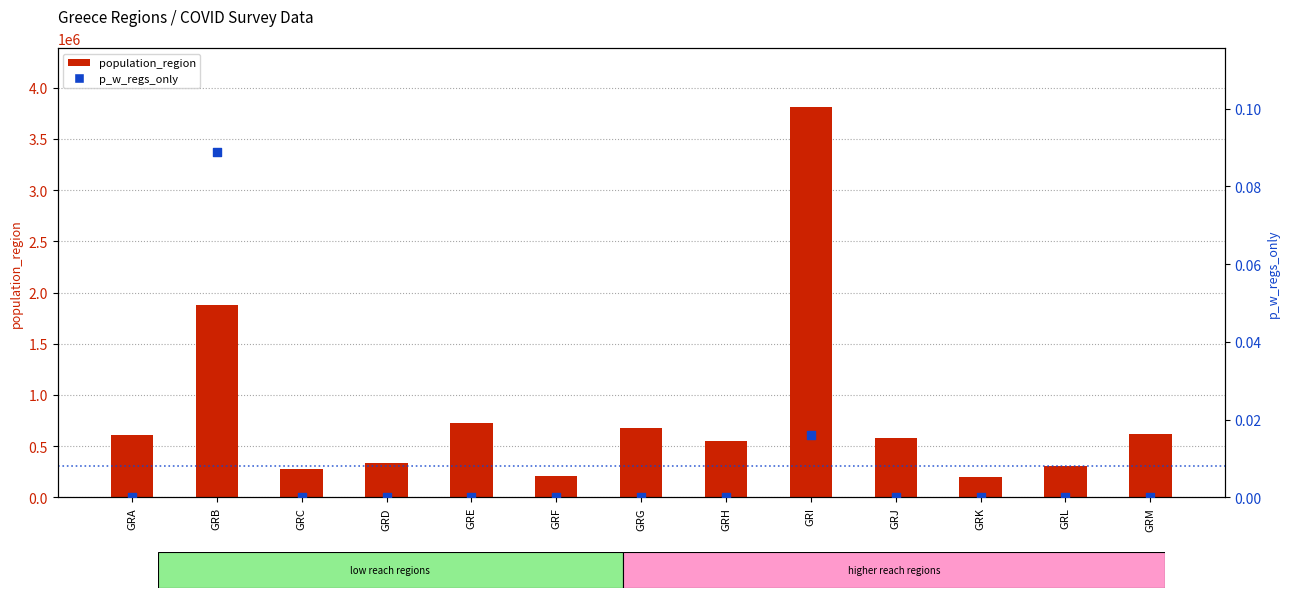

Which series contains the lowest Y value?

p_w_regs_only